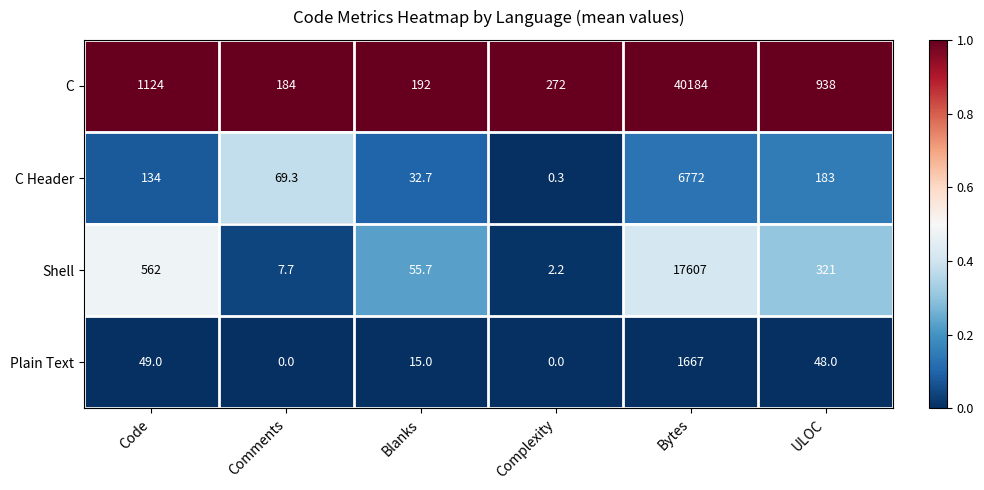

Reading left to right, transcribe all the data shown in this chart.

C: 1124.0	184.0	192.0	272.0	40184.0	938.0
C Header: 134.0	69.3	32.7	0.3	6772.0	183.0
Shell: 562.0	7.7	55.7	2.2	17607.0	321.0
Plain Text: 49.0	0.0	15.0	0.0	1667.0	48.0